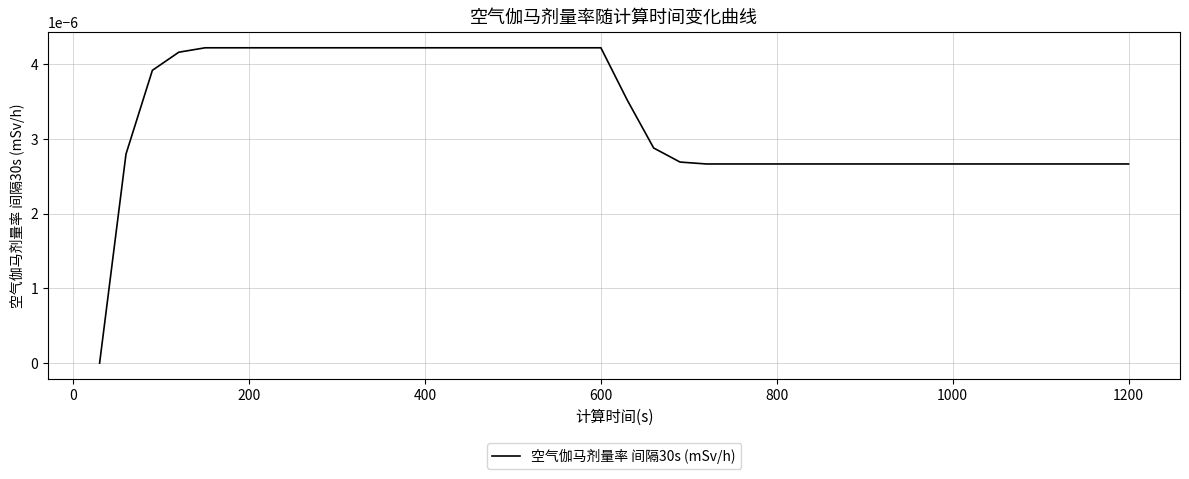

Which label corresponds to the largest value in the chart?

600